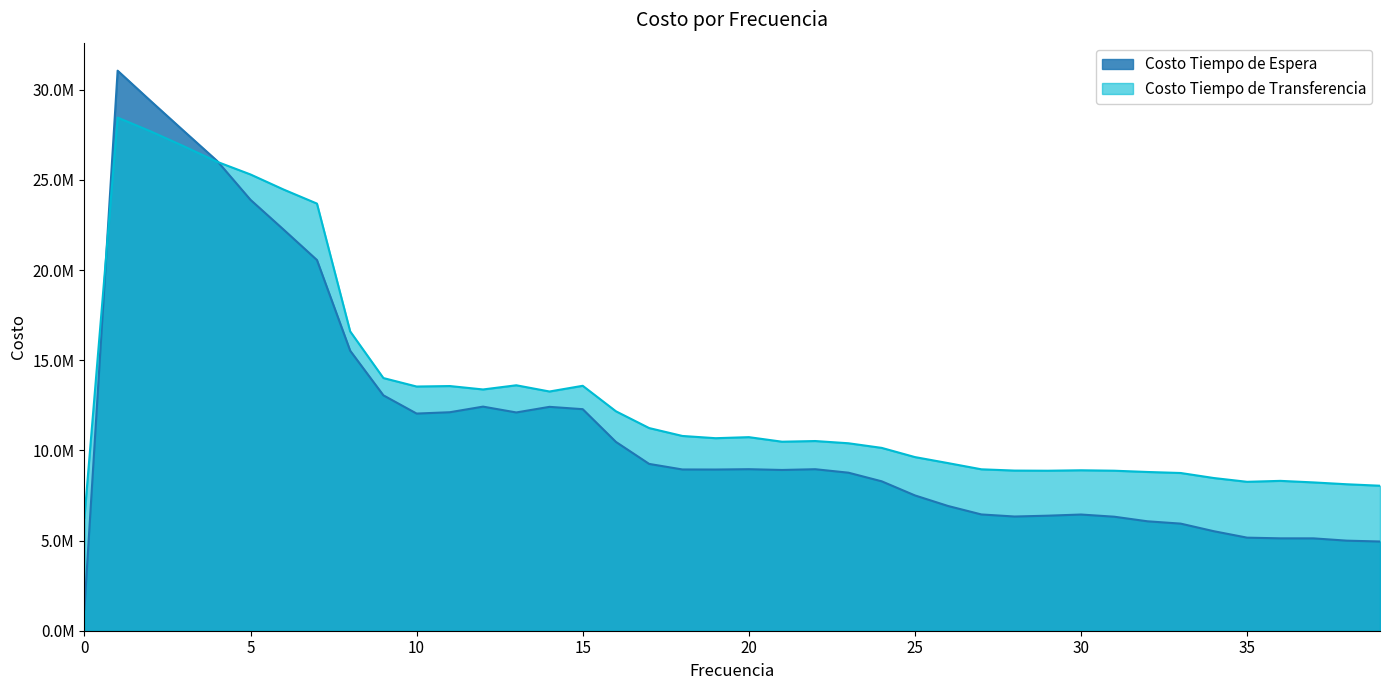

The Costo Tiempo de Espera series shows 9249290.1 at 17. True or false?

True